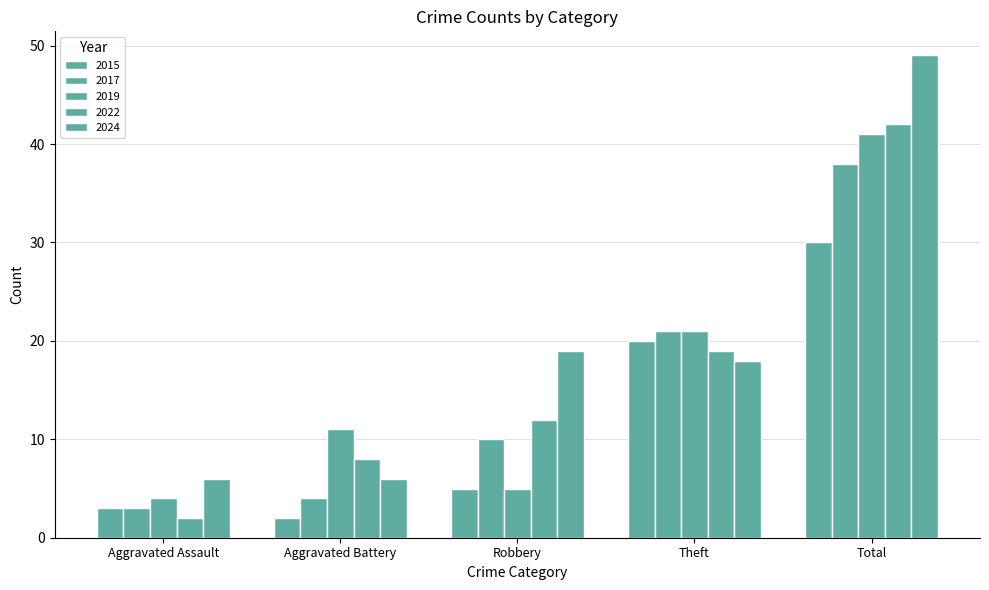

At Robbery, list the series in order from largest to smallest.

2024, 2022, 2017, 2015, 2019